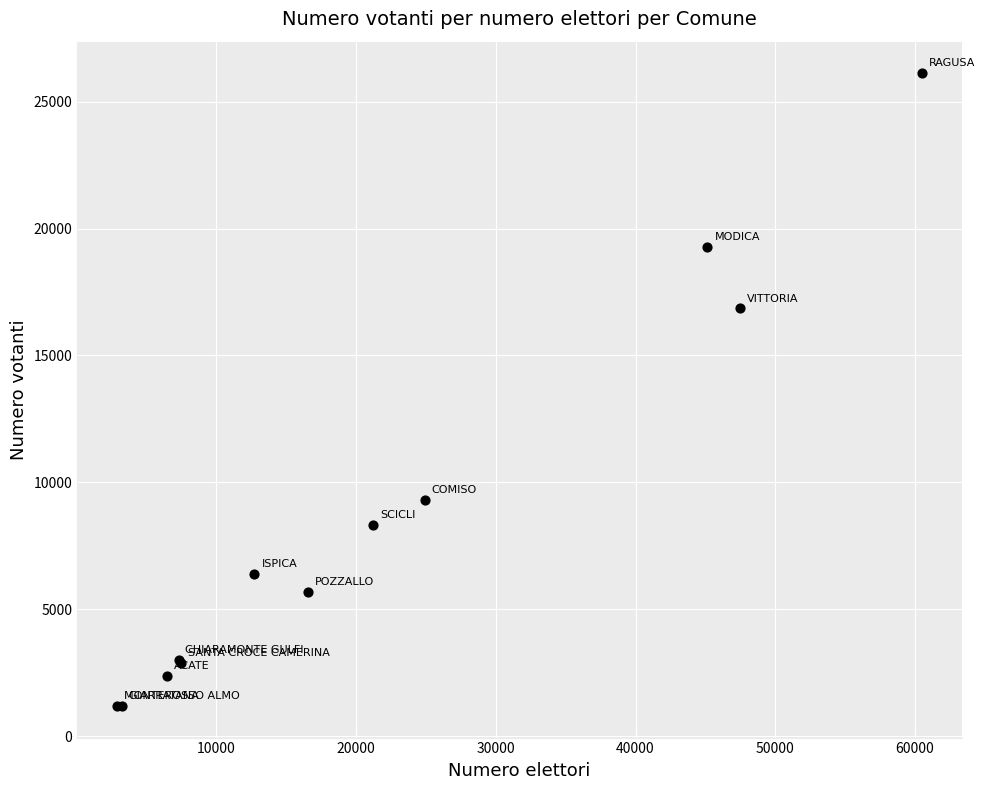

What Y value in the scatter plot is closest to 13654?

16852